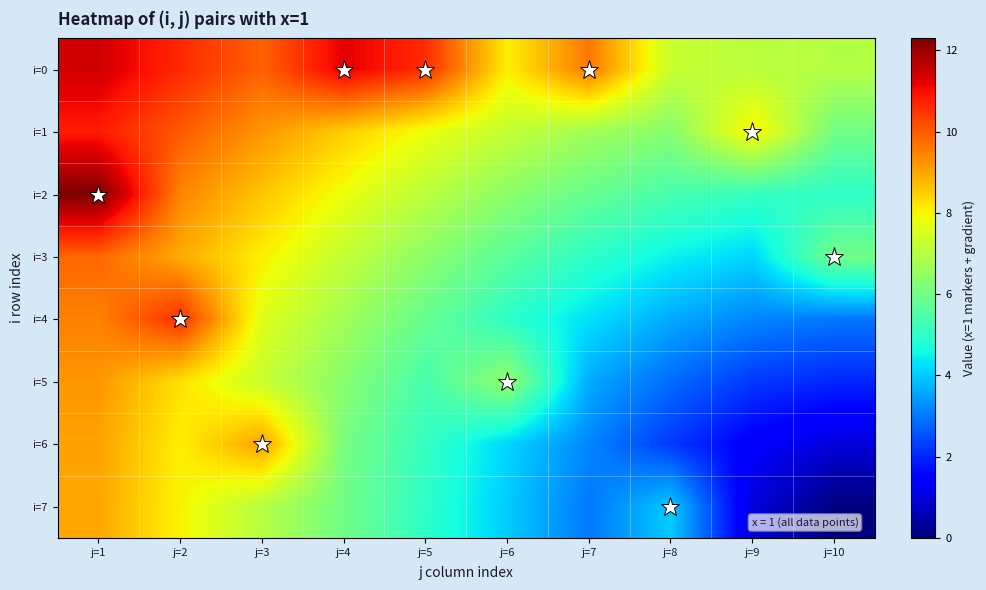

What is the maximum value shown in the chart?

12.3